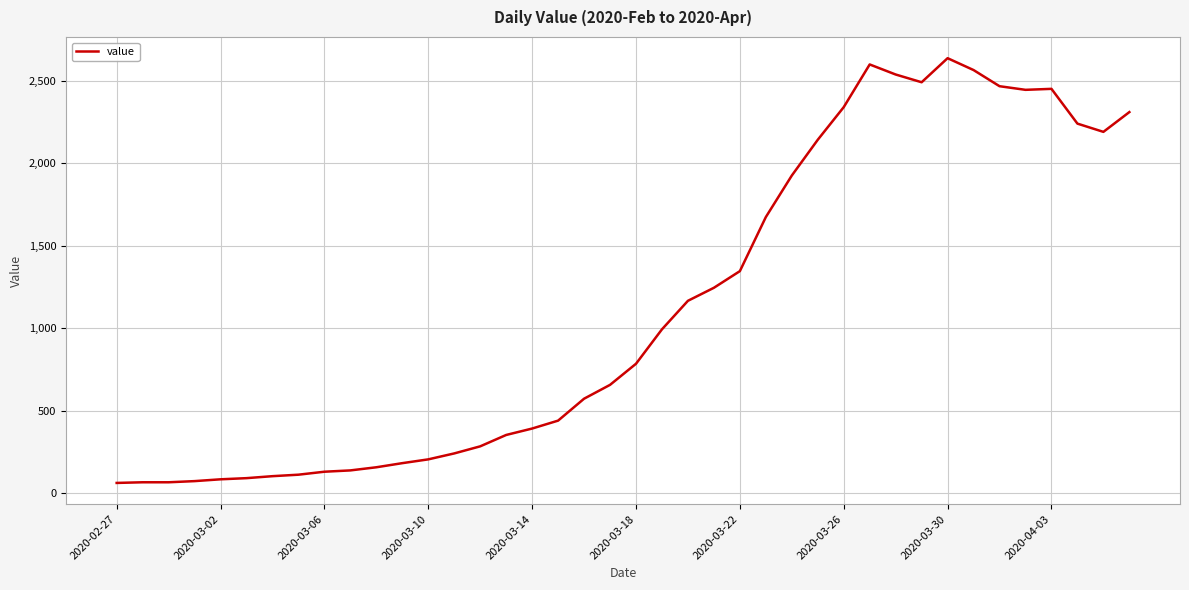

How many distinct data groups are displayed?

1